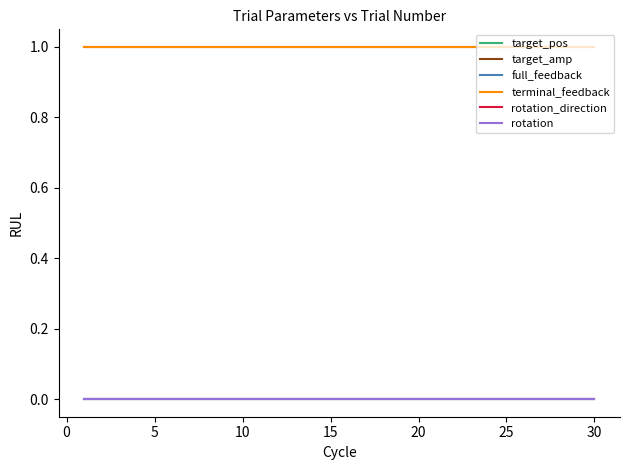

How many lines are shown in the chart?

6